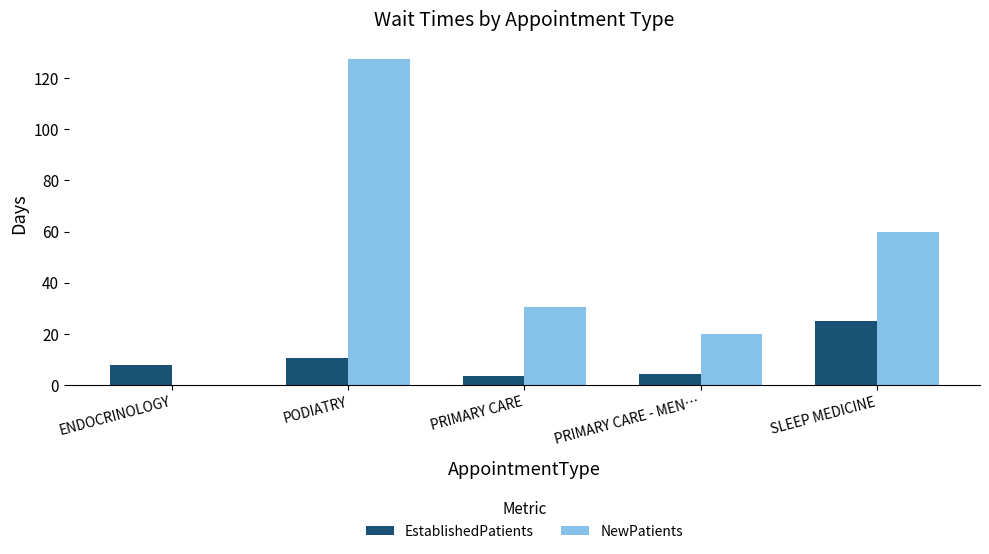

The value of EstablishedPatients at PODIATRY is 16.6. True or false?

False